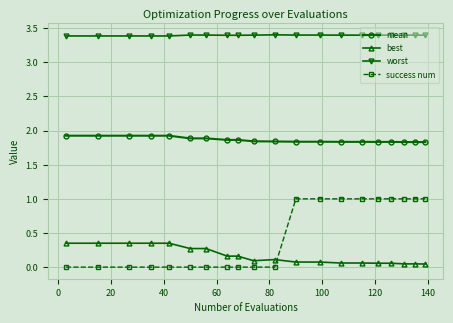

What is the difference between the second highest and minimum values in the success num series?

1.0